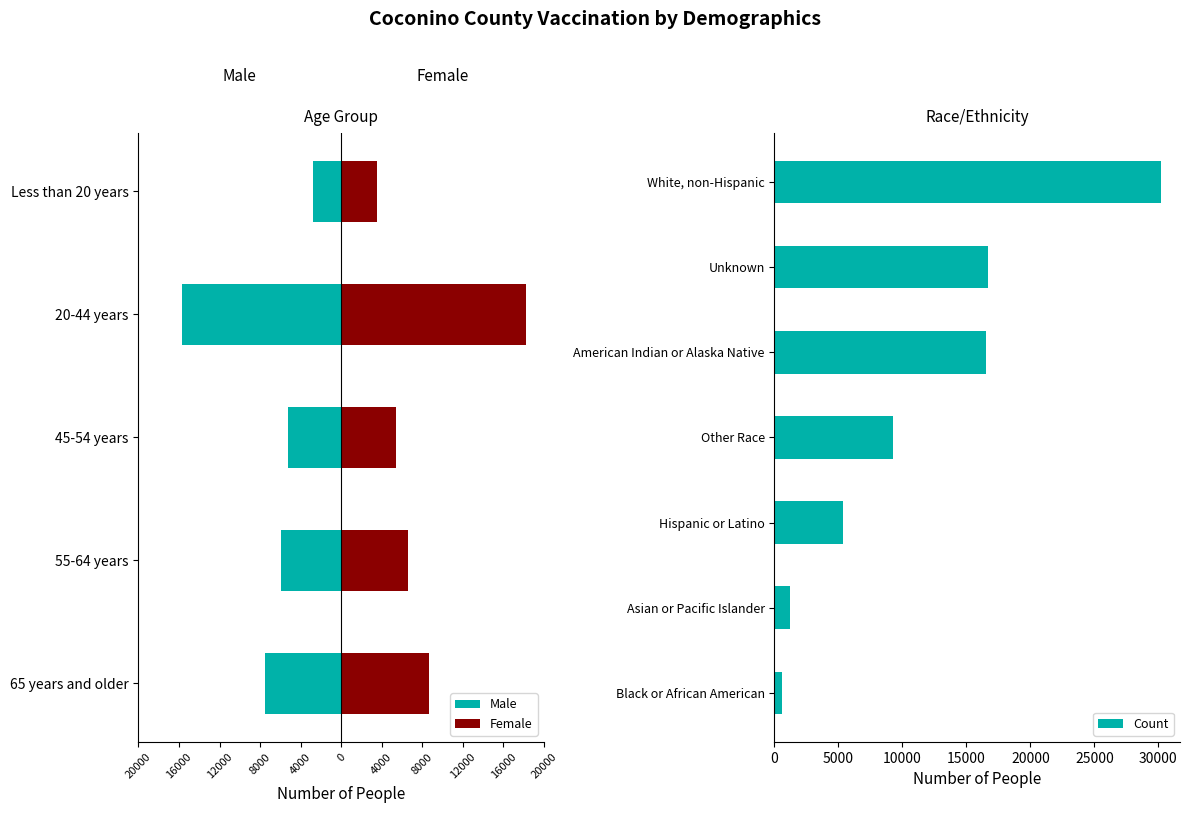

What is the difference between the second highest and minimum values in the Count series?

16103